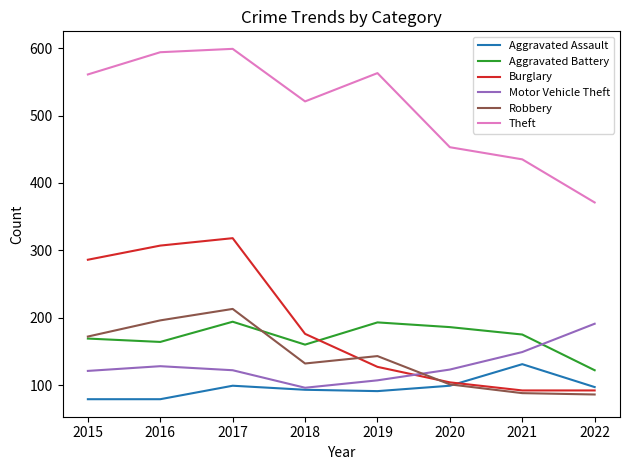

At which category does Theft reach its first local peak?

2017